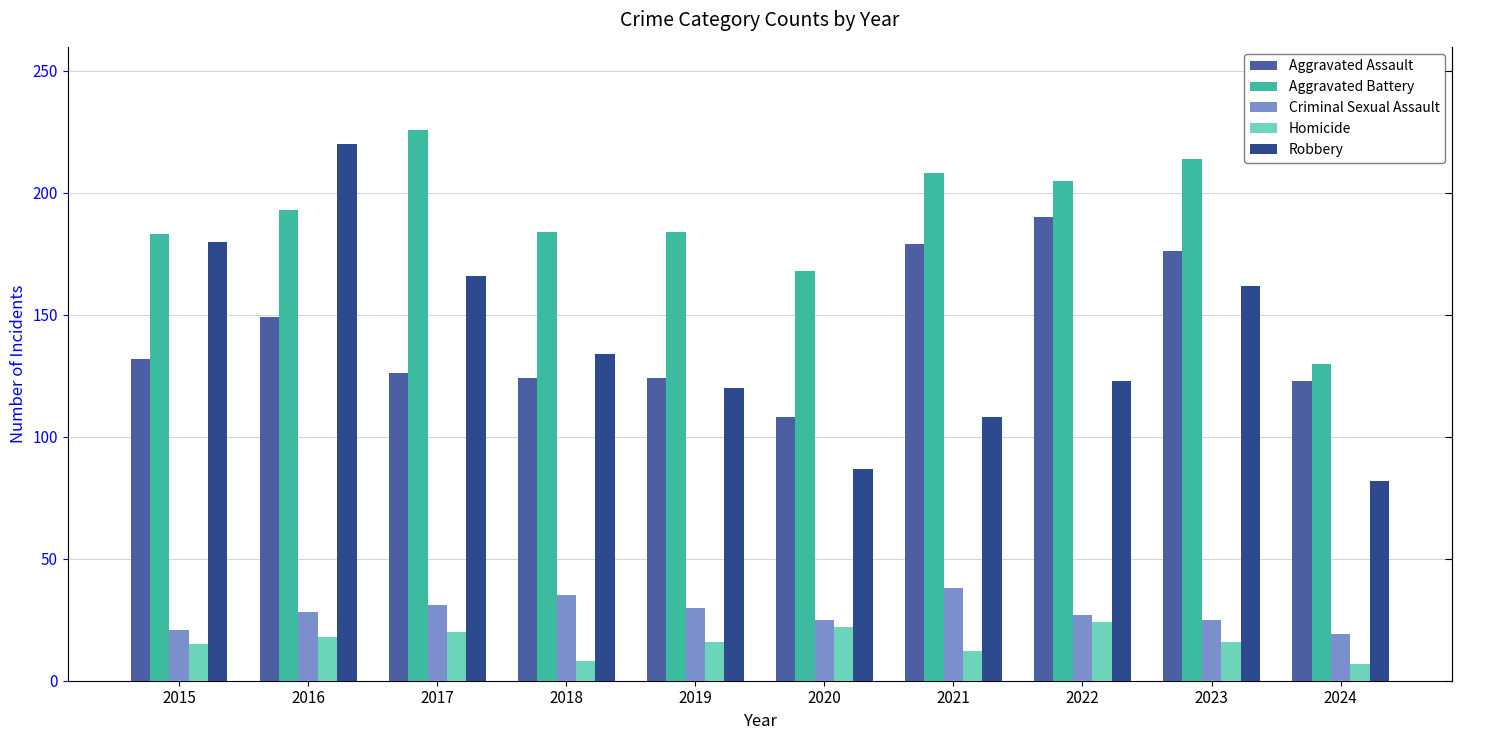

At which category does the chart reach its peak across all series?

2017